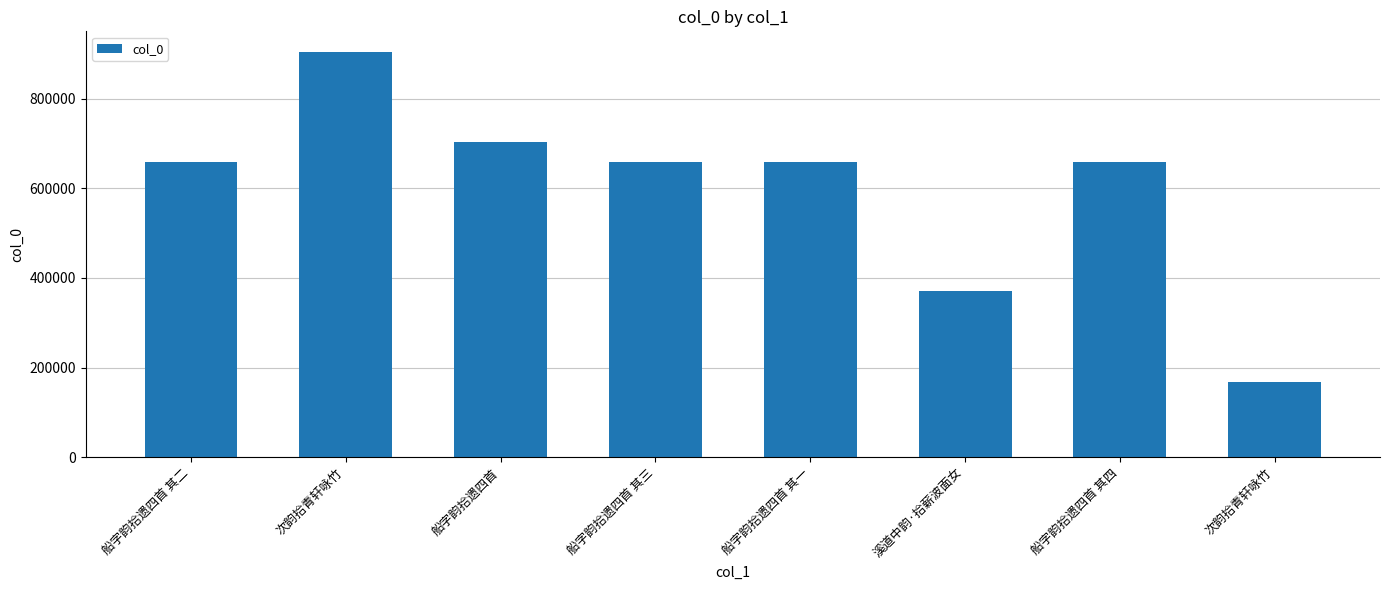

Are the bars horizontal?

No